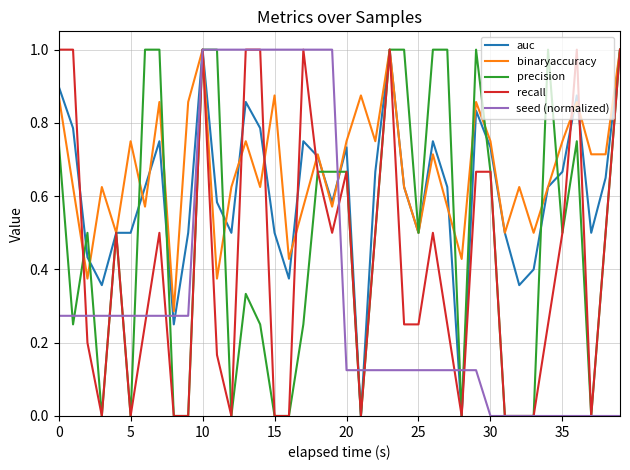

Rank the series by their average value, from lowest to highest.

seed (normalized), recall, precision, auc, binaryaccuracy